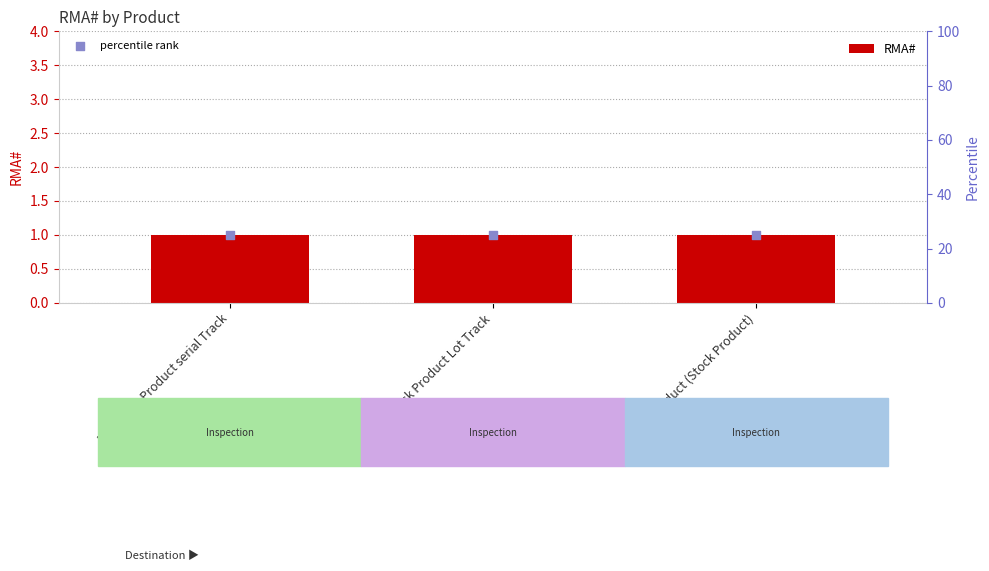

Which series has the largest Y range (max minus min)?

RMA#